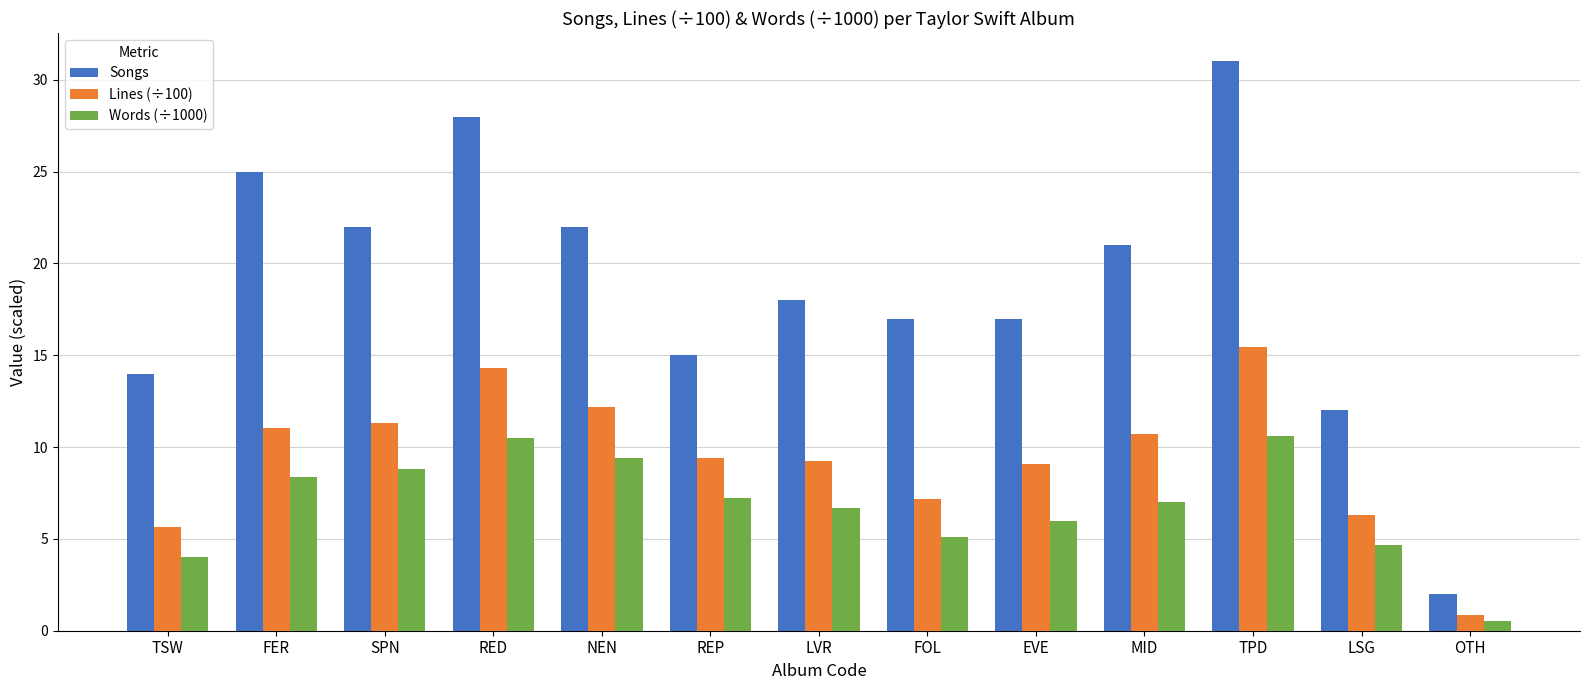

Between RED and OTH, which series saw the biggest shift?

Songs